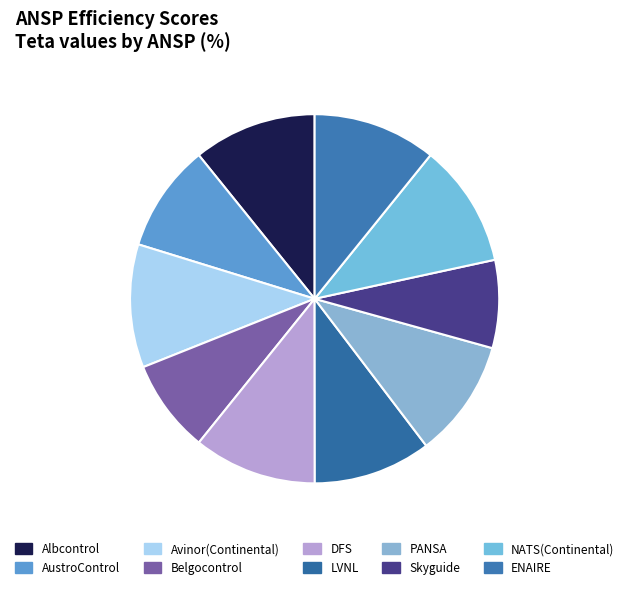

How many segments does this pie chart have?

10